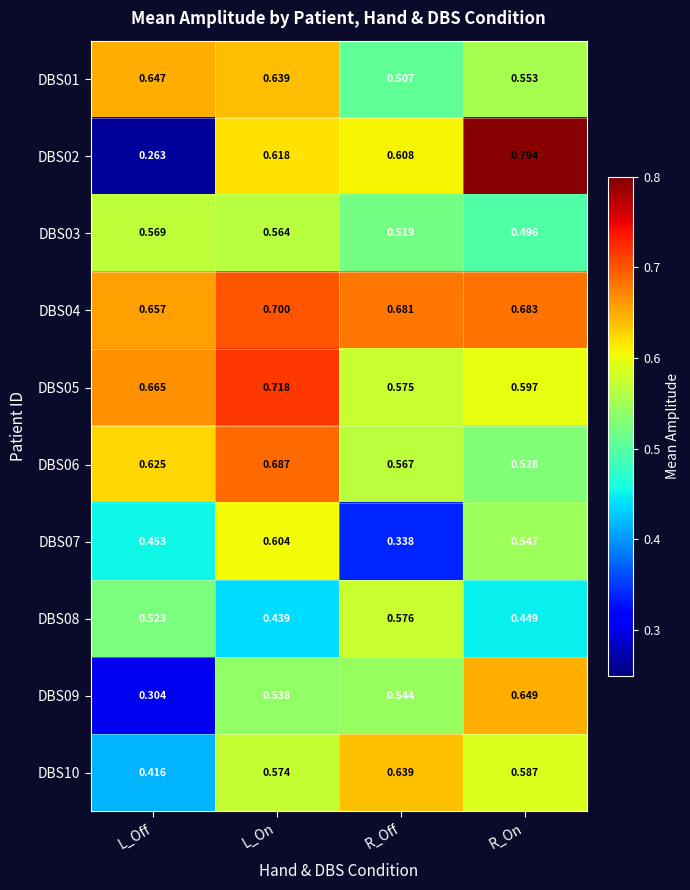

Which category has the highest value in the DBS03 series?

L_Off